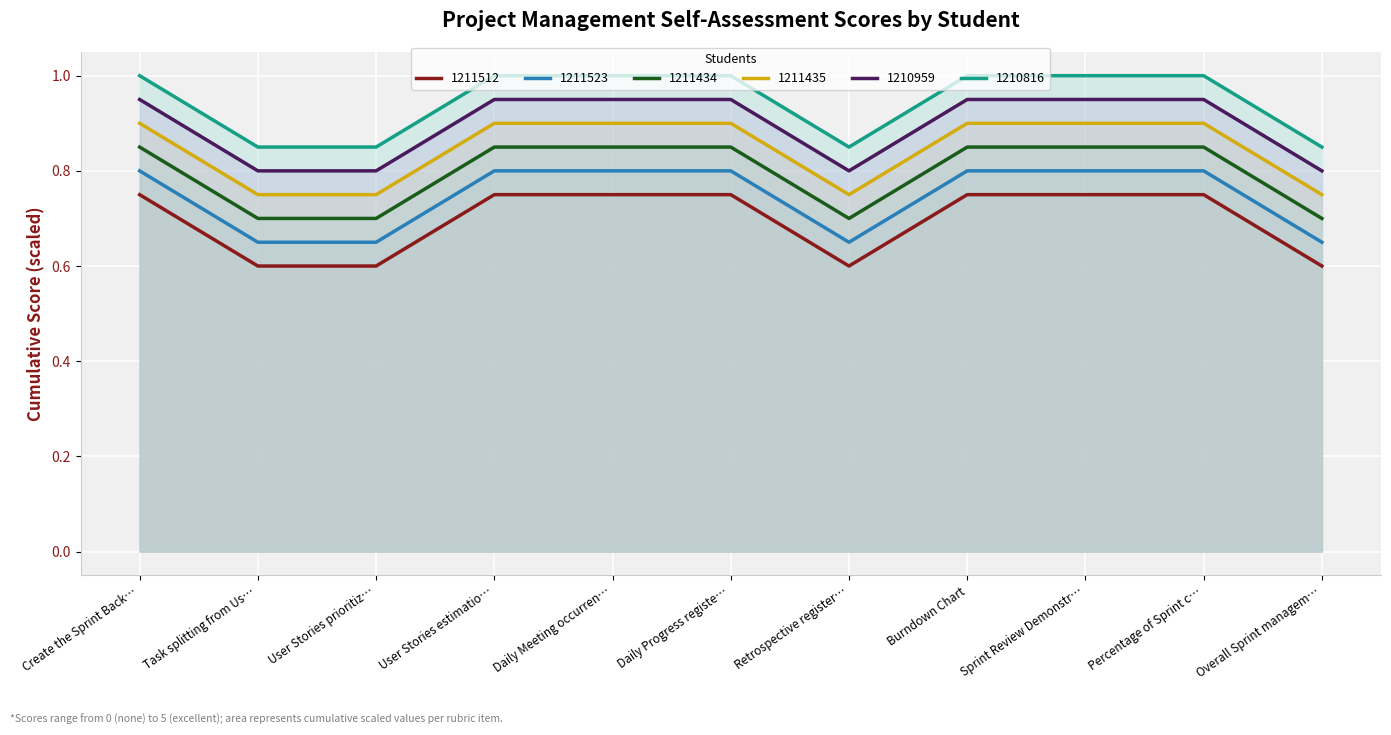

What is the difference between the maximum and minimum values in the 1211523 series?

0.2